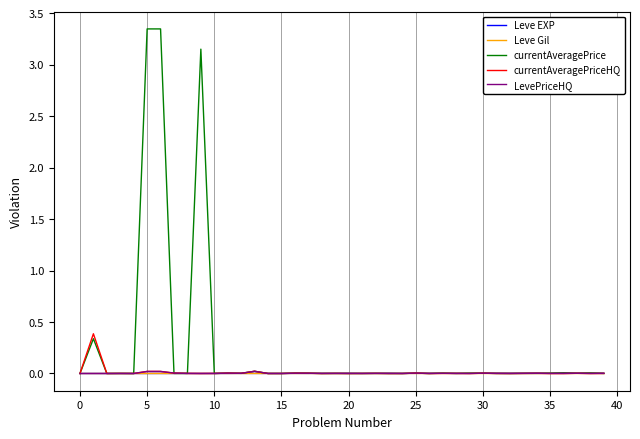

Which series has the widest spread of values?

currentAveragePrice